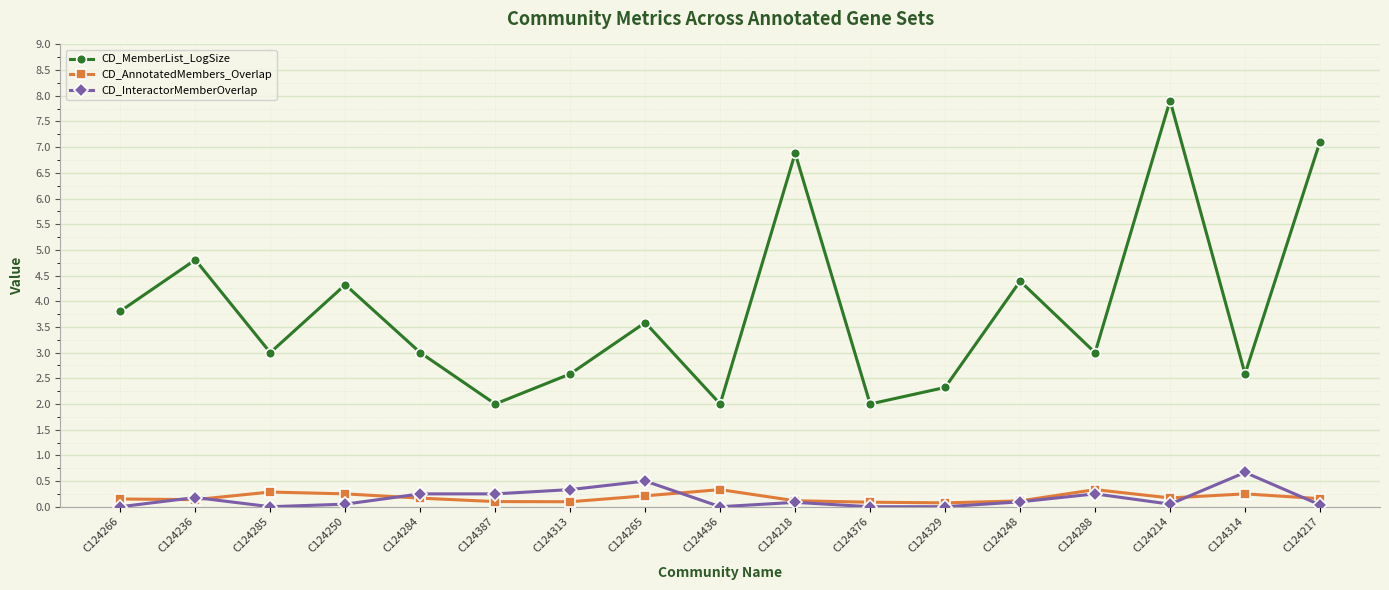

The CD_MemberList_LogSize series shows 1.6 at C124314. True or false?

False